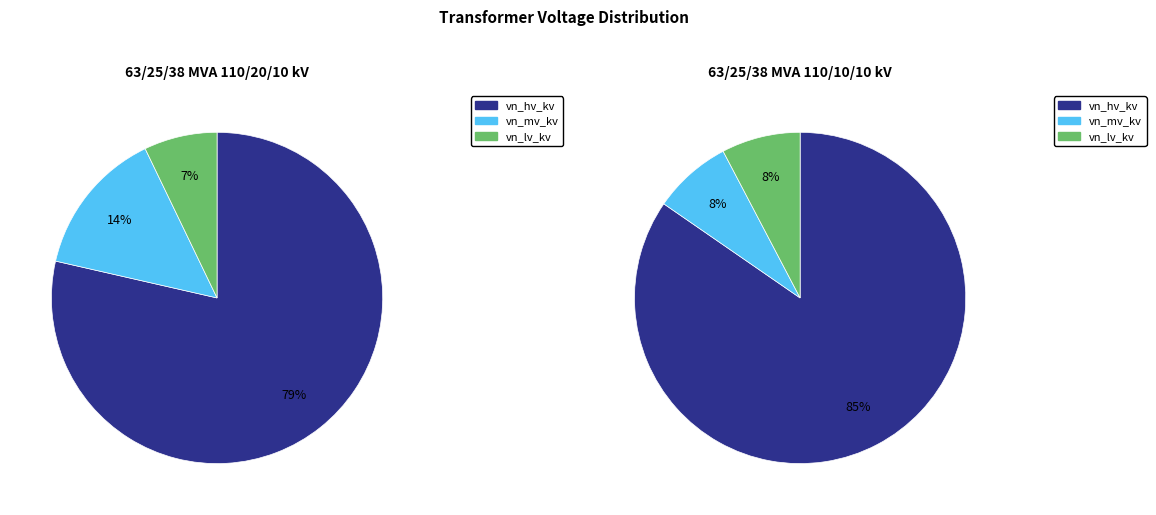

To the nearest percent, what percentage of the pie is 63/25/38 MVA 110/10/10 kV?

33%